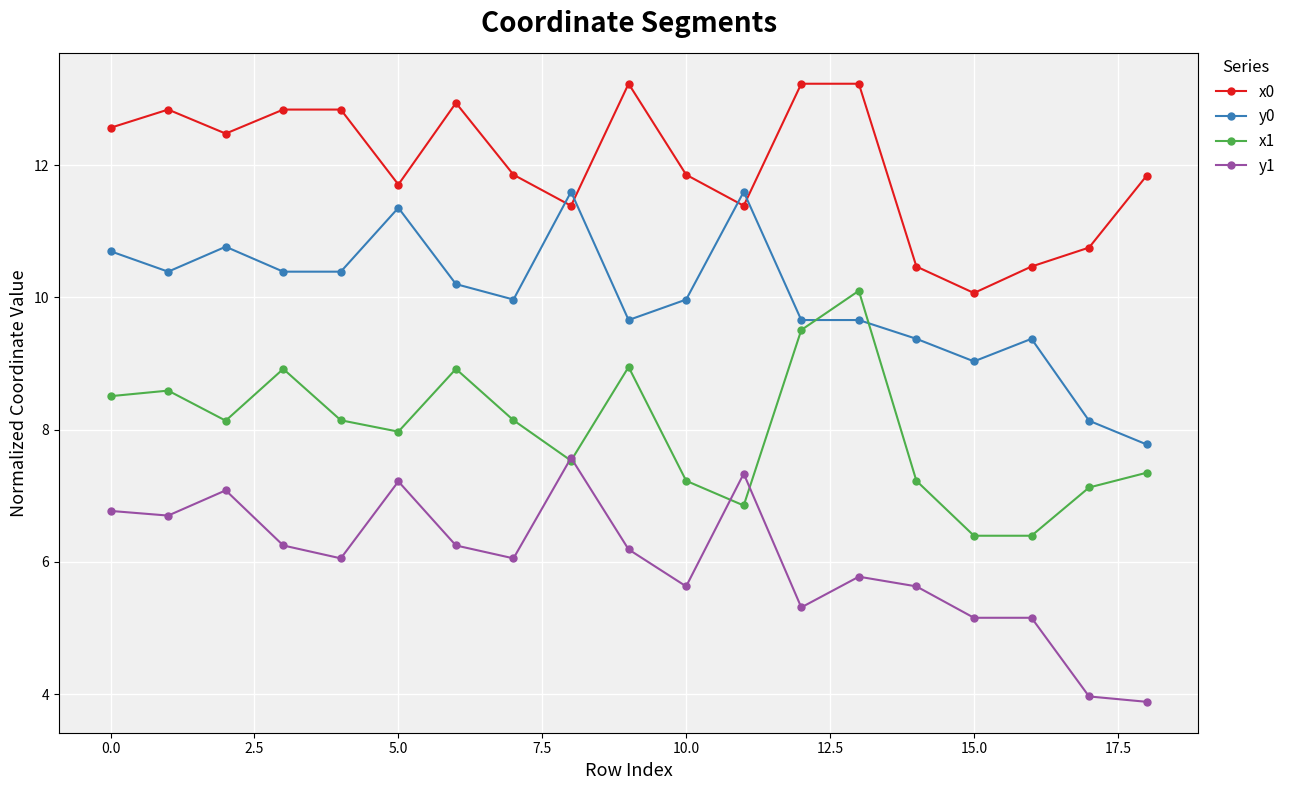

True or false: y0 and y1 cross at least once.

False